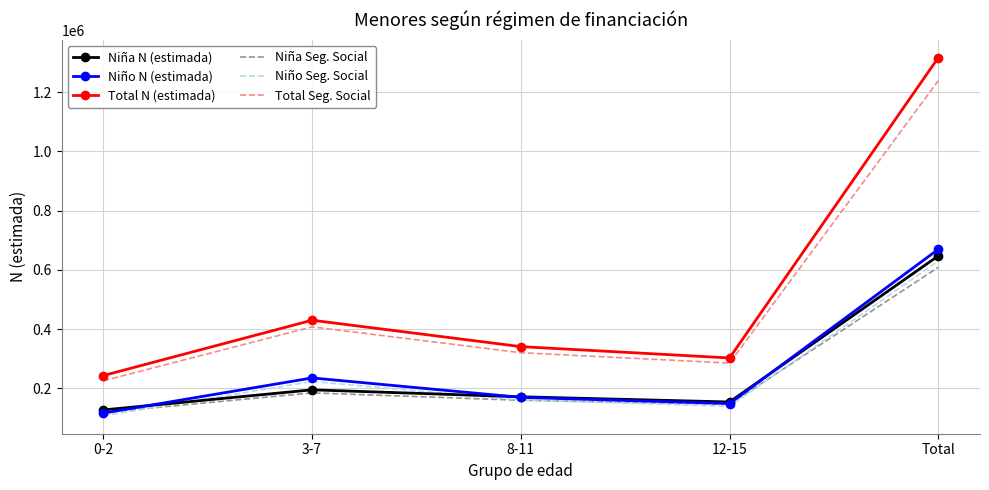

At how many categories does at least one series exceed 605899?

1